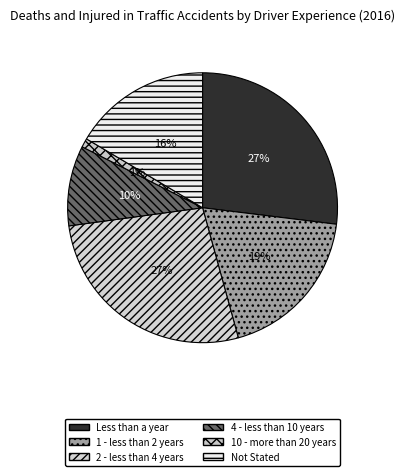

What is the ratio of the value at 2 - less than 4 years to the value at 10 - more than 20 years?

25.4